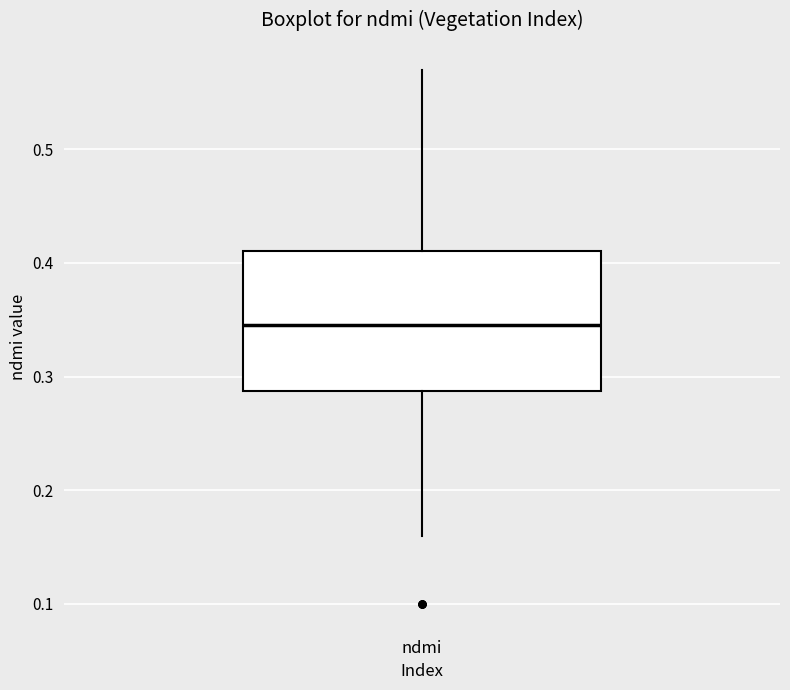

Where does the upper whisker of the box for ndmi end on the y-axis? The values are not printed on the chart, so give them approximately, as read against the axis.

0.57